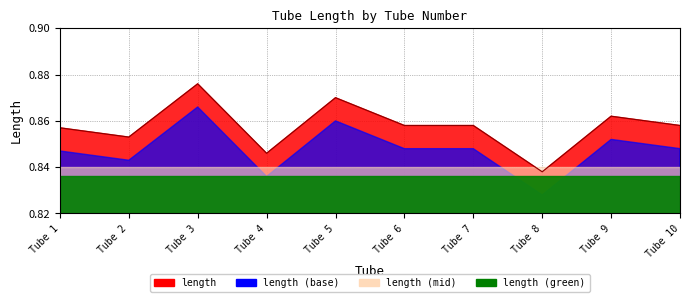

At which label is the value closest to 0?

Tube 8